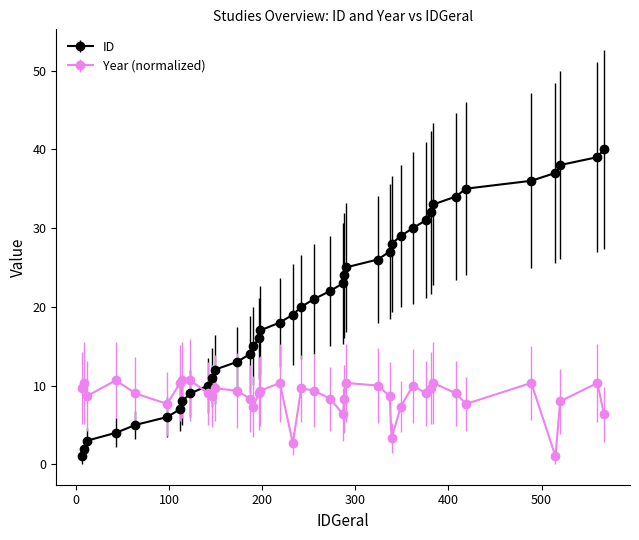

Rank the series by their maximum value, from highest to lowest.

ID, Year (normalized)